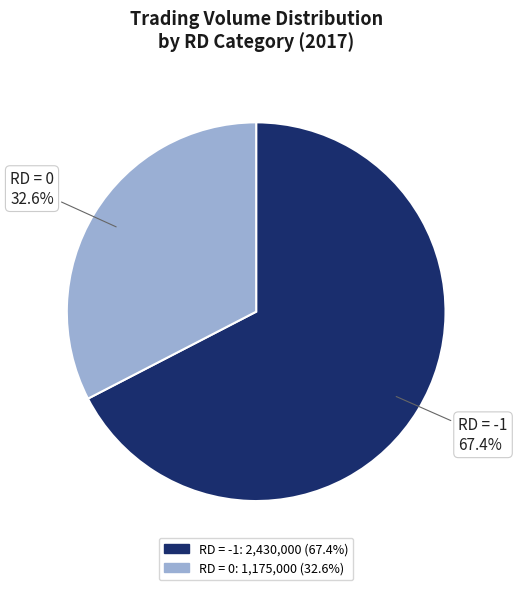

Does any single category account for the majority?

Yes